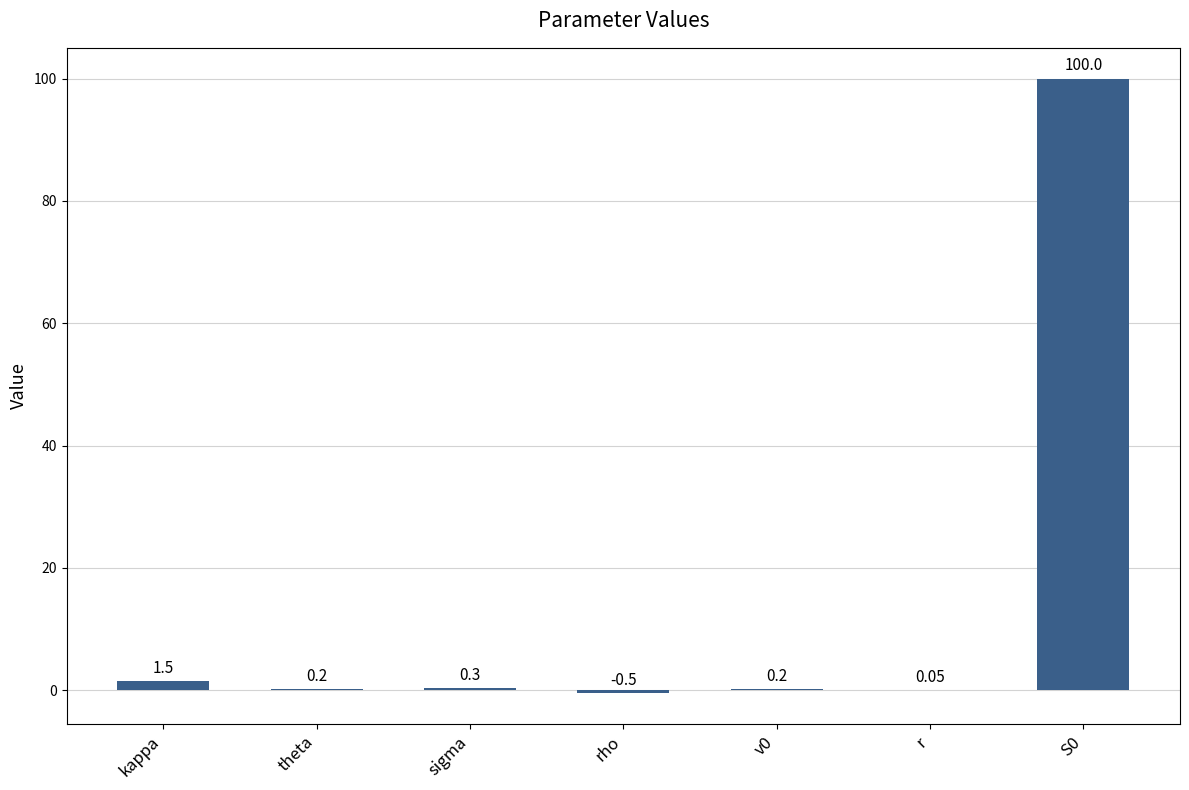

What value does the data have at rho?

-0.5